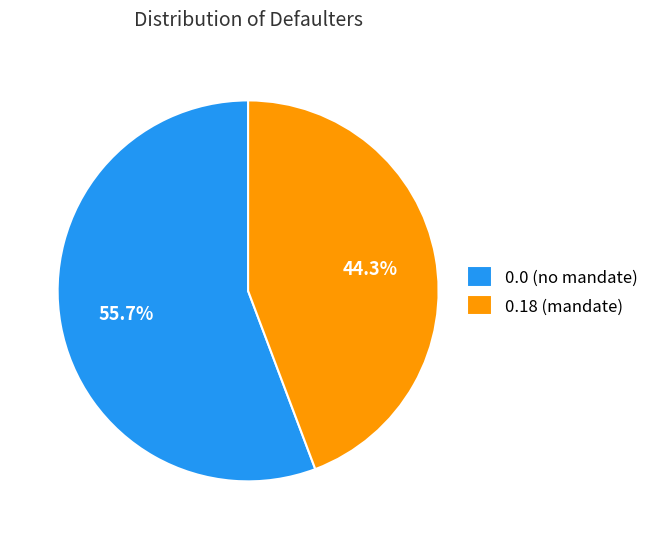

Rank the categories by value from highest to lowest.

0.0 (no mandate), 0.18 (mandate)